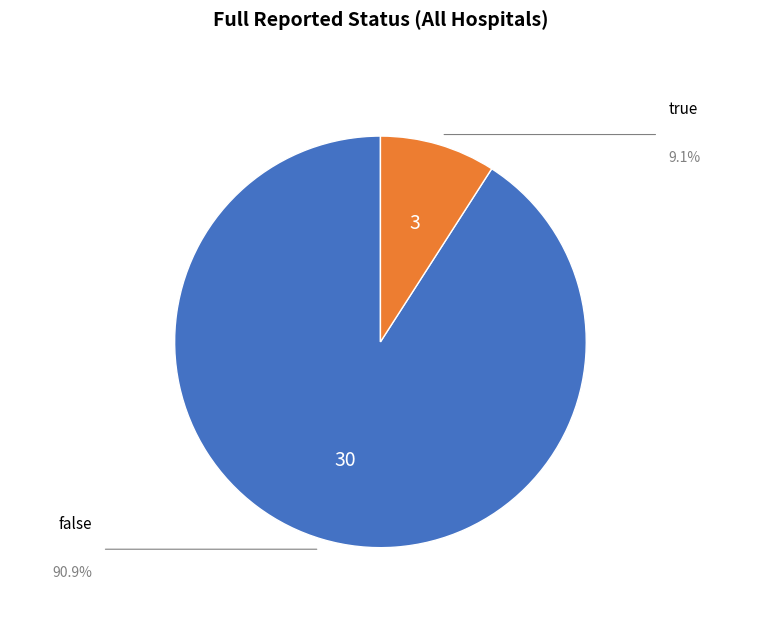

Does any single category account for the majority?

Yes